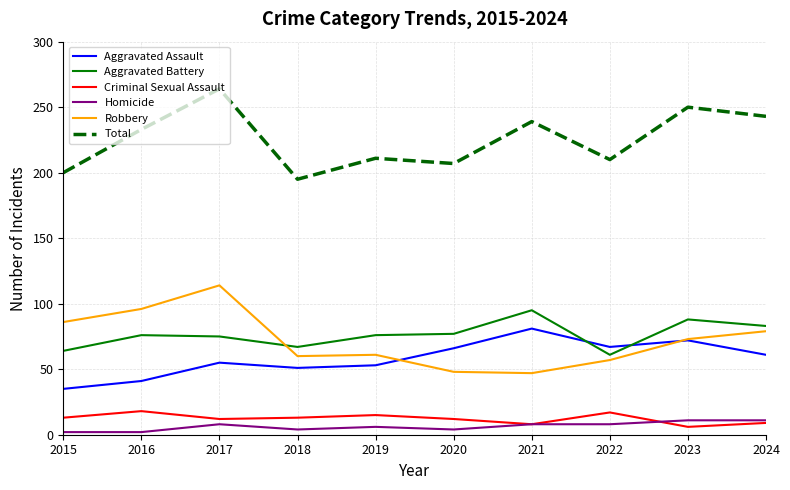

At which category is the sum across all series the highest?

2017